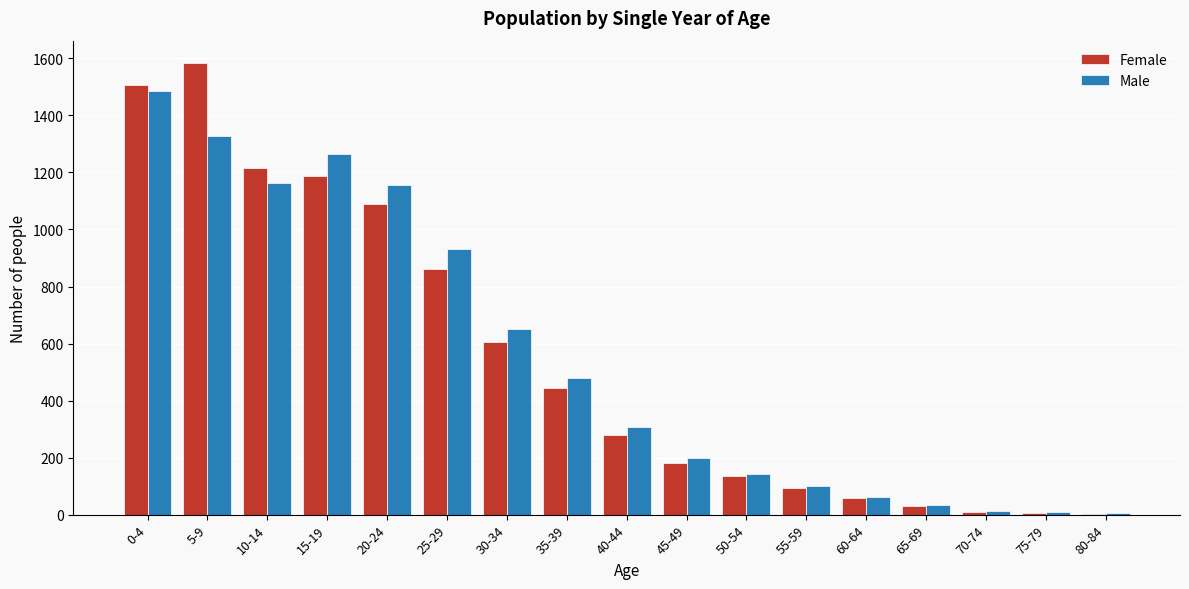

At which category is the sum across all series the highest?

0-4